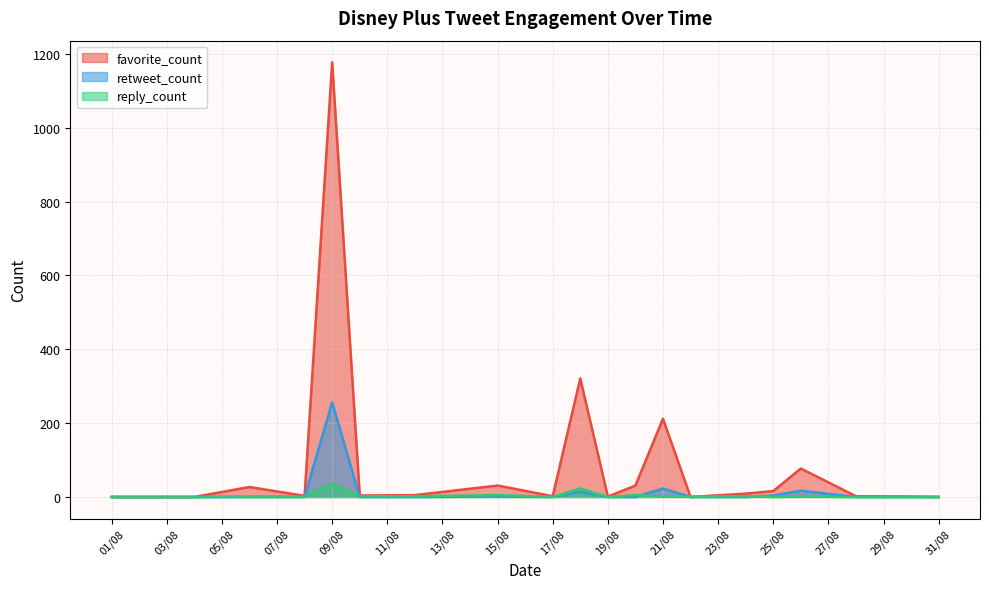

Is it true that reply_count equals 1 at 22/08/2023?

True